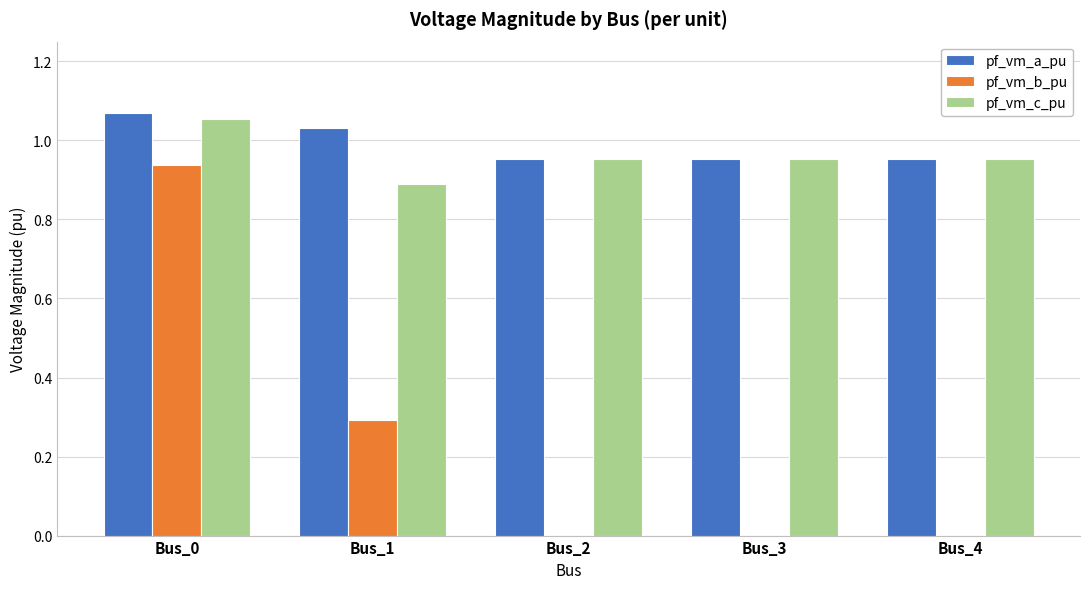

At which label does pf_vm_b_pu reach its peak?

Bus_0